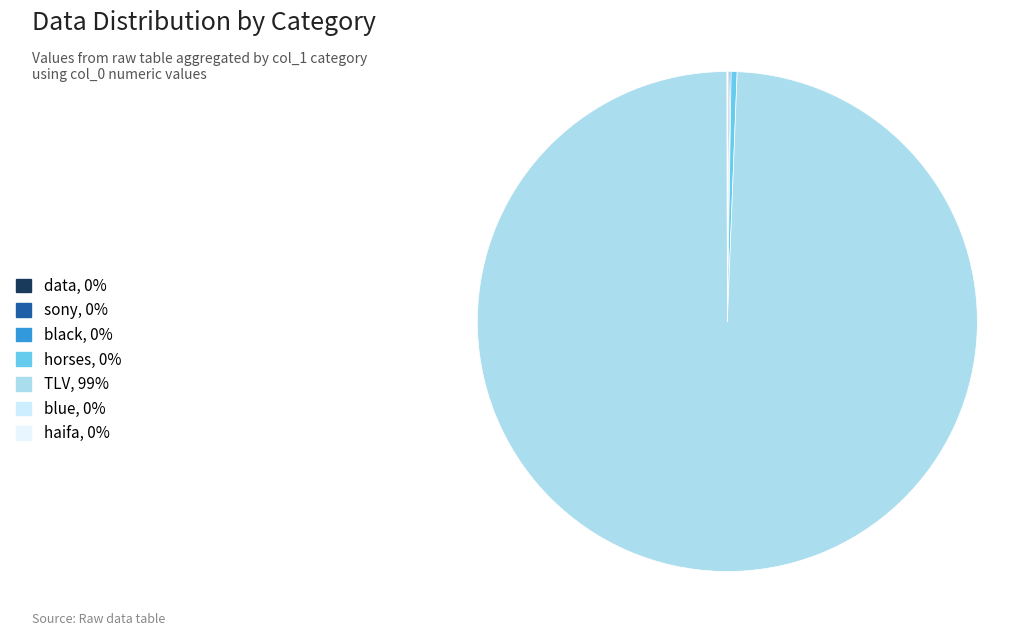

Combined, what portion of the pie is blue and TLV?

99.4%